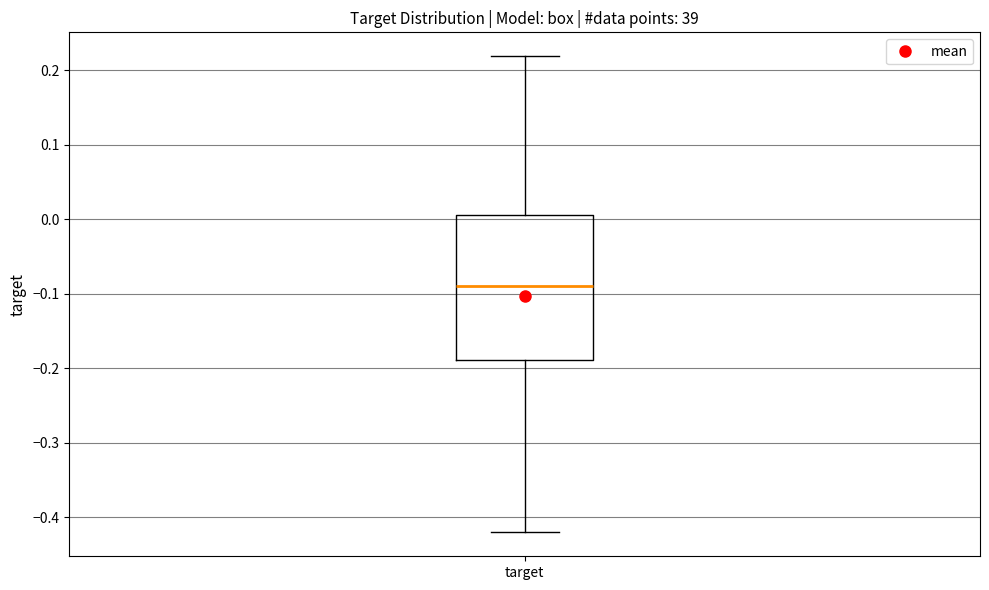

Where is the upper edge of the box for target on the y-axis? The values are not printed on the chart, so give them approximately, as read against the axis.

0.01